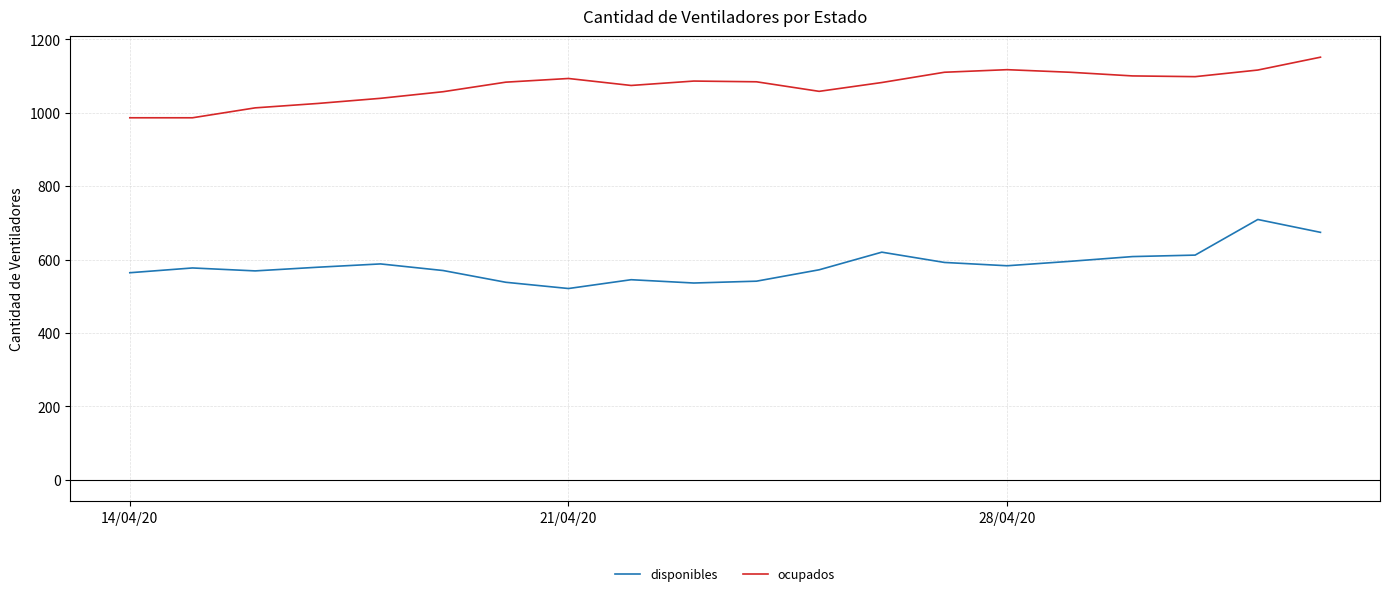

True or false: disponibles and ocupados intersect in this chart.

False